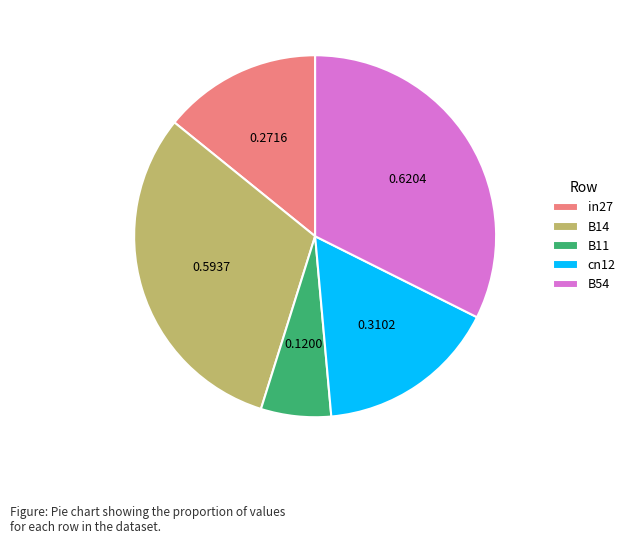

Which category has the smallest portion of the pie?

B11